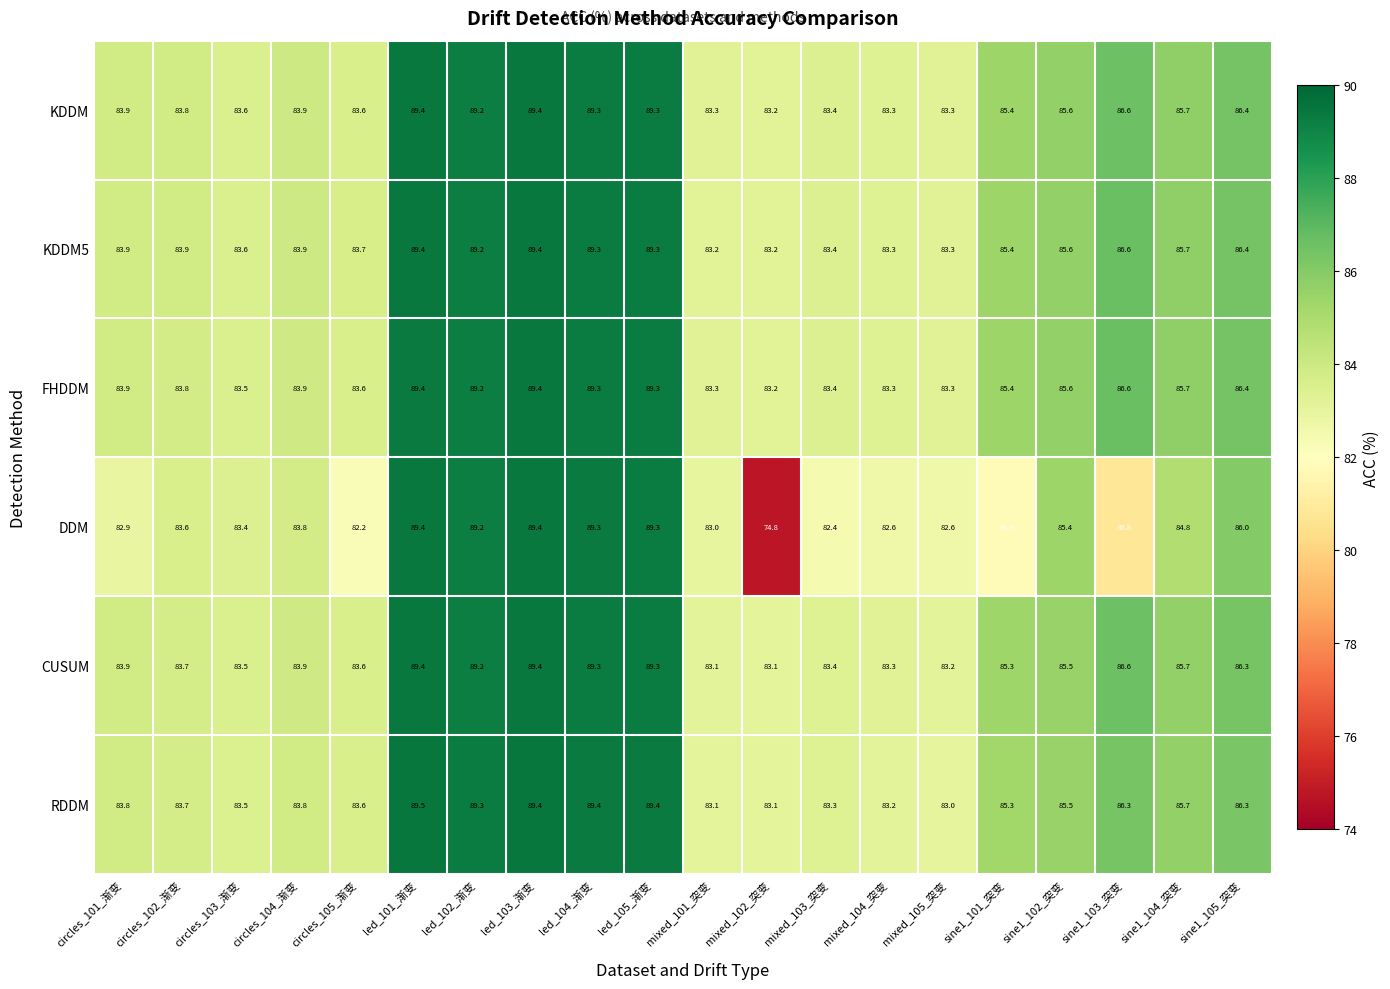

Which category has the highest value in the RDDM series?

led_101_渐变